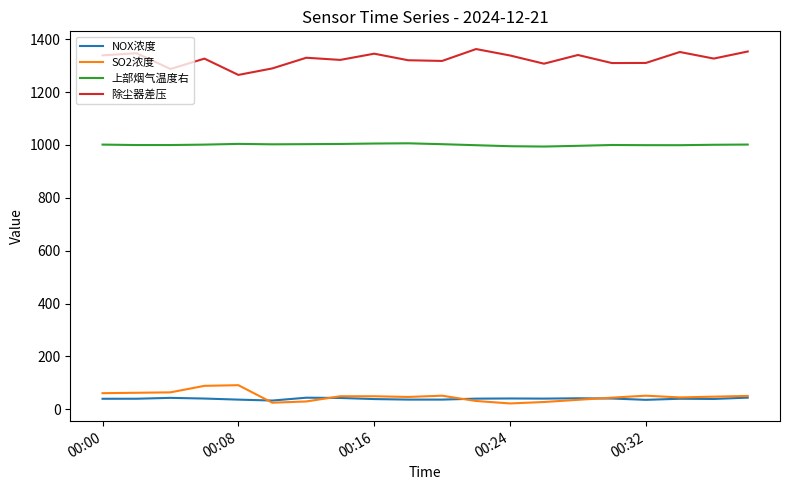

What is the highest value of the NOX浓度 series?

44.4